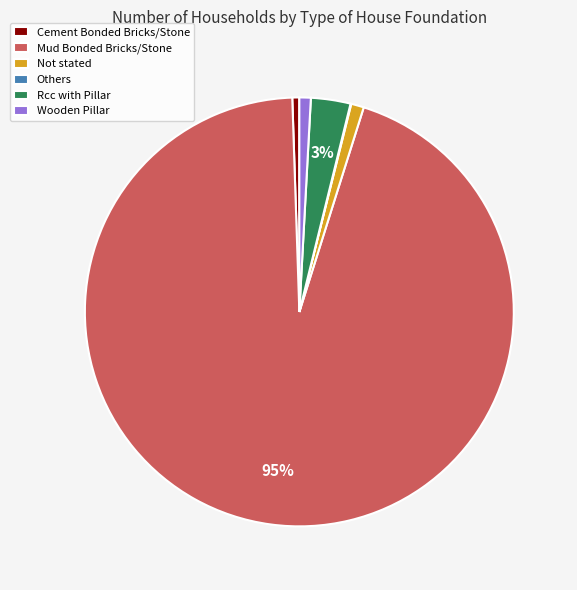

Which category accounts for the majority?

Mud Bonded Bricks/Stone